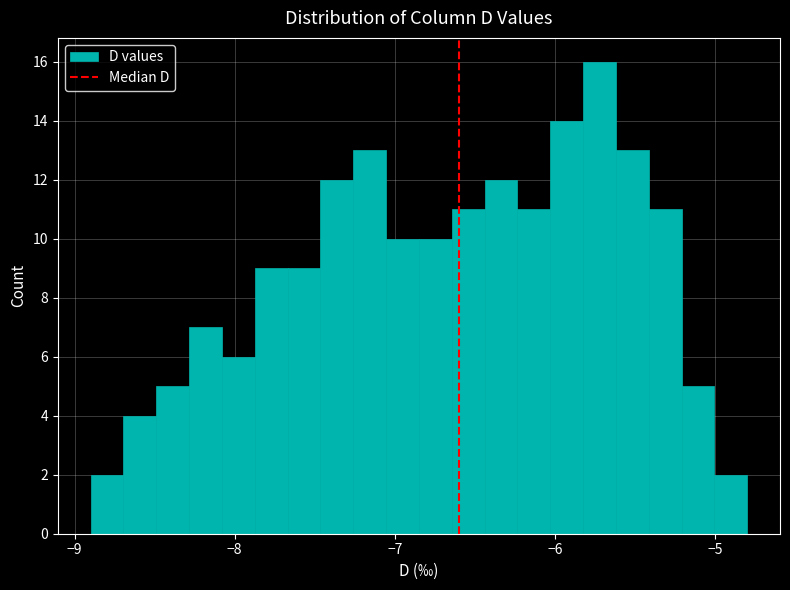

Around what value on the x-axis is the tallest bar? Give the approximate position of its centre, as read against the axis.

-5.7